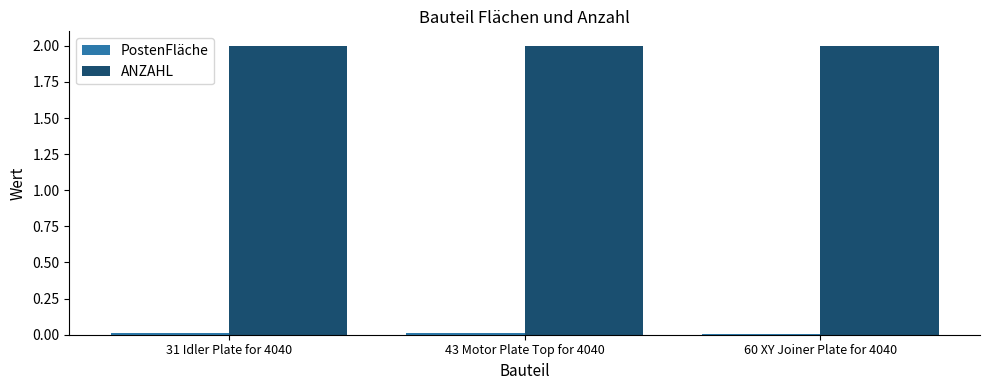

What is the average value of the ANZAHL series?

2.0